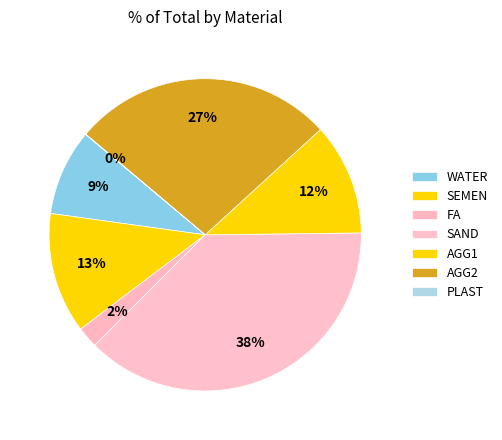

How many slices are in this pie chart?

7